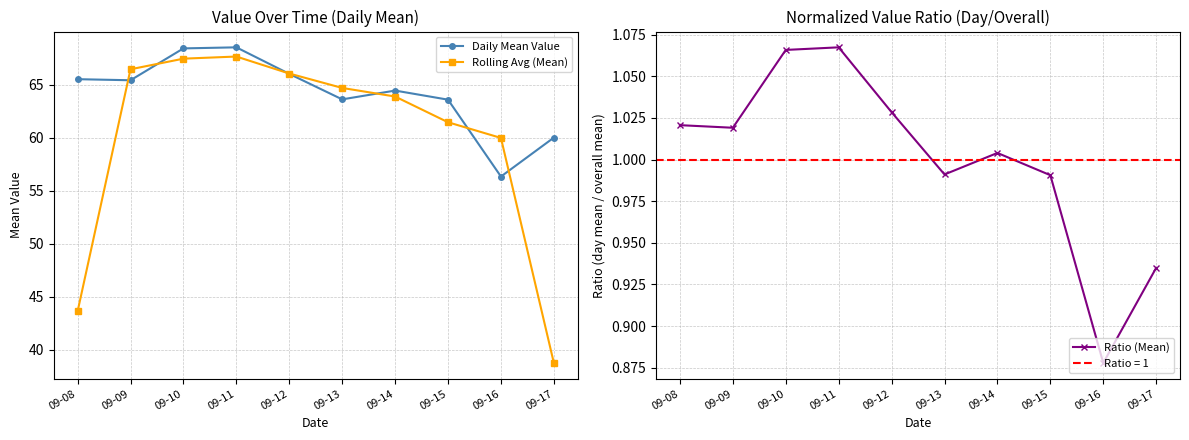

Between 09-12 and 09-16, which series saw the biggest shift?

Daily Mean Value